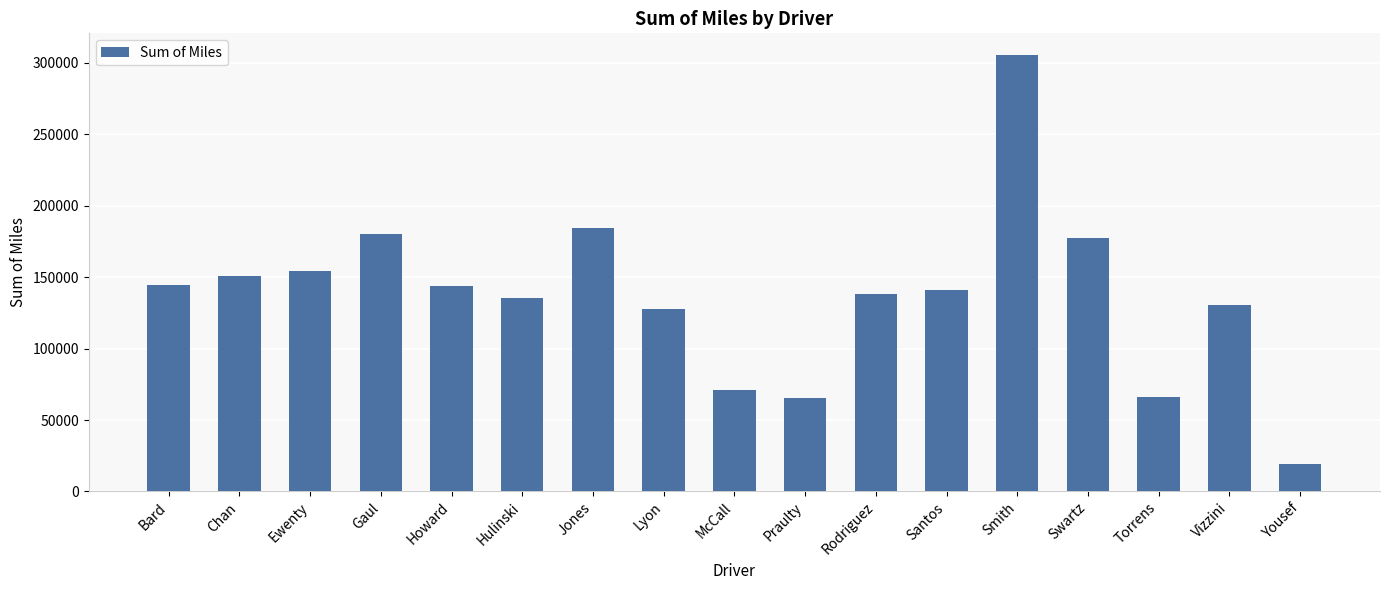

Read the value at Hulinski.

135078.2